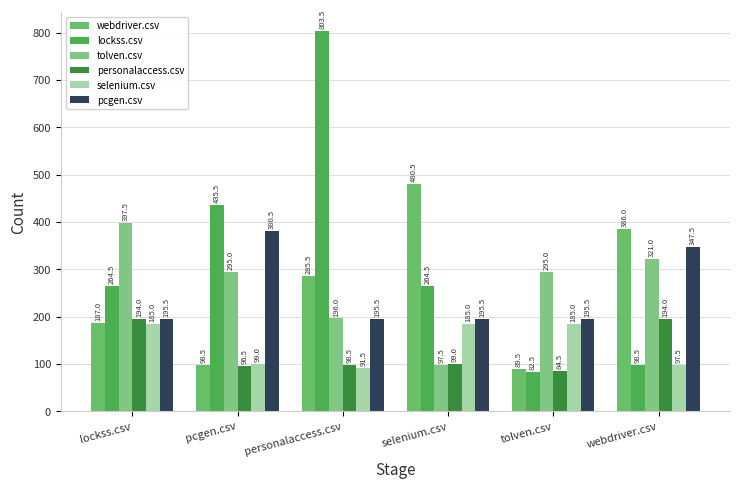

What is the label of the 4th bar from the right?

personalaccess.csv